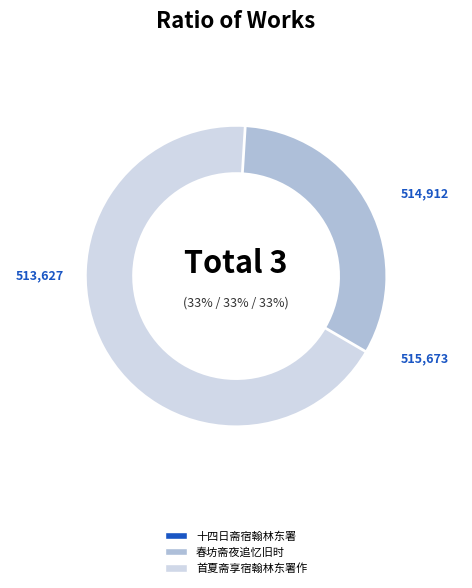

Approximately how many times larger is the value at 十四日斋宿翰林东署有怀时同寅诸君子多奉送大行赴山陵 compared to 首夏斋享宿翰林东署作?

1.0